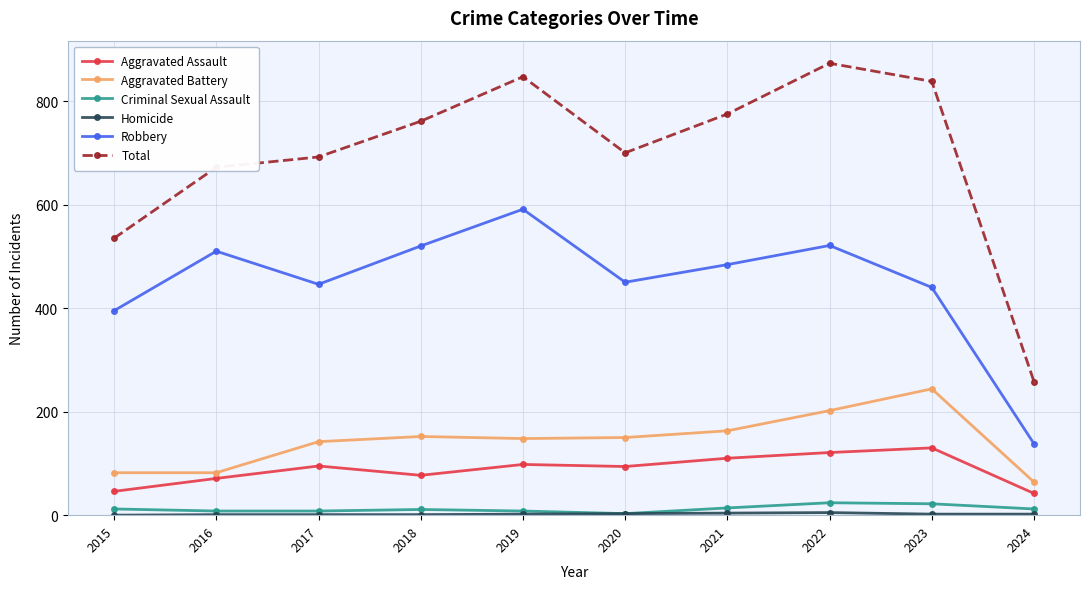

True or false: Total has more than 0 interior local peaks.

True